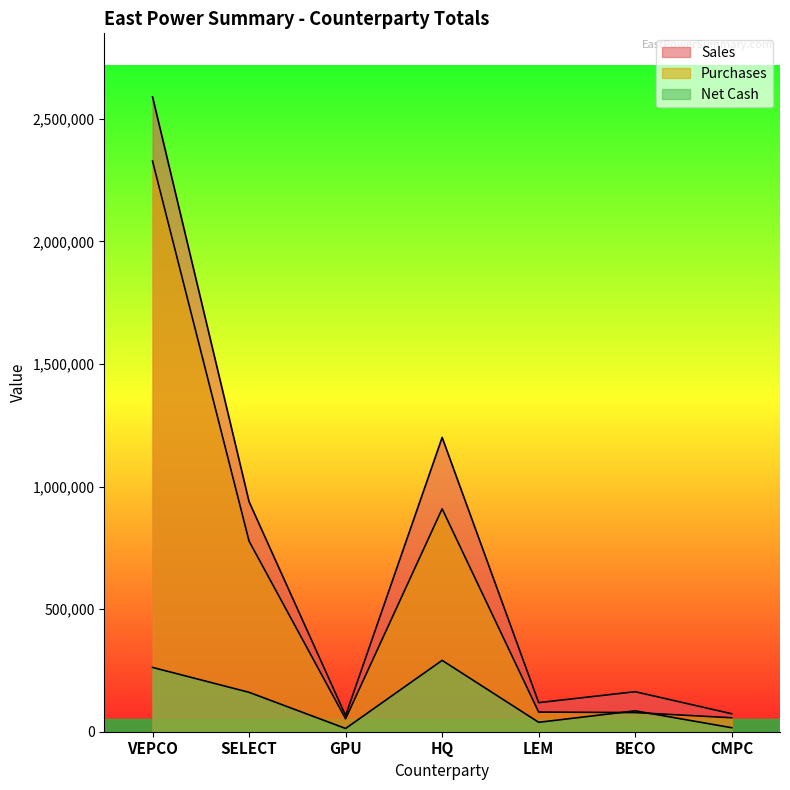

Reading left to right, what are all the values shown in this chart?

Sales: VEPCO=2589308.0	SELECT=937960.0	GPU=65880.0	HQ=1200186.0	LEM=118572.0	BECO=163200.0	CMPC=73233.6
Purchases: VEPCO=2327104.0	SELECT=777288.0	GPU=52600.0	HQ=909140.0	LEM=80160.0	BECO=78000.0	CMPC=56940.0
Net Cash: VEPCO=262204.0	SELECT=160672.0	GPU=13280.0	HQ=291046.0	LEM=38412.0	BECO=85200.0	CMPC=16293.6